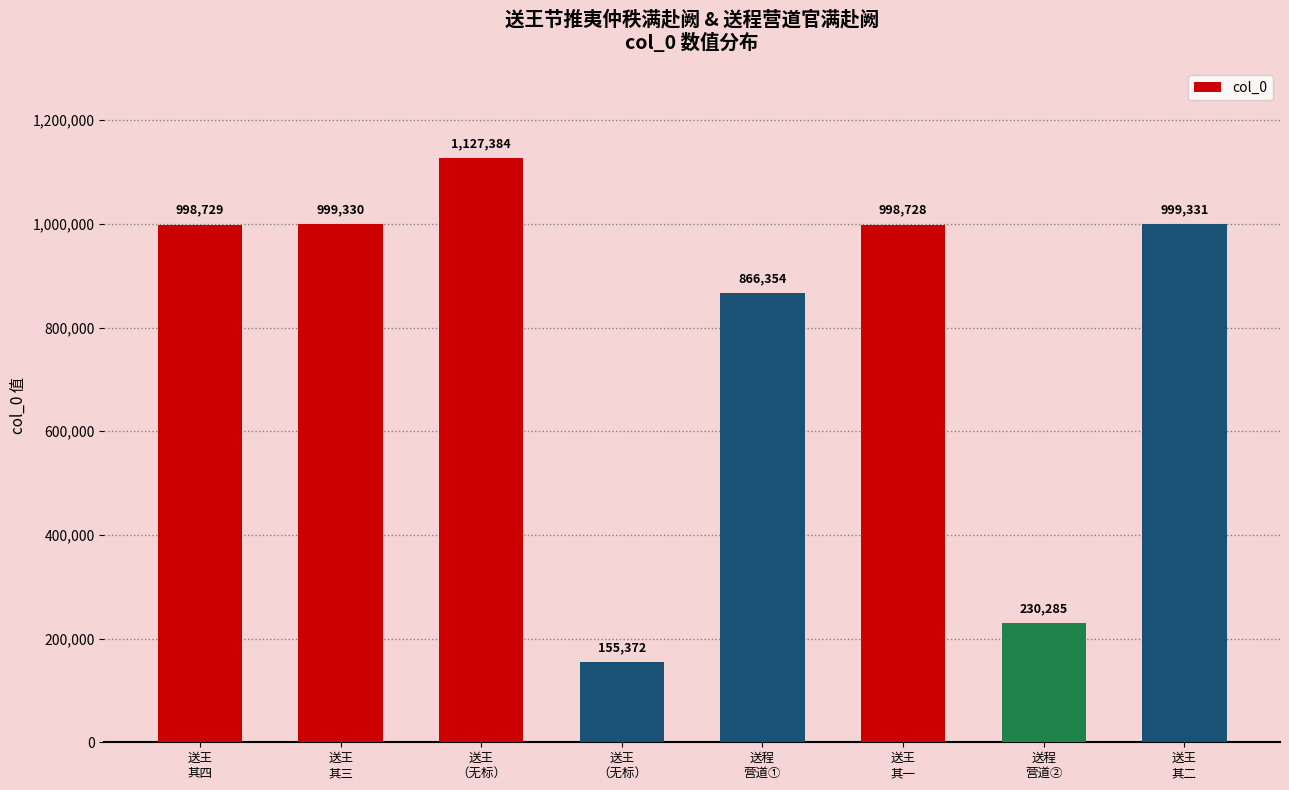

Are the bars horizontal?

No